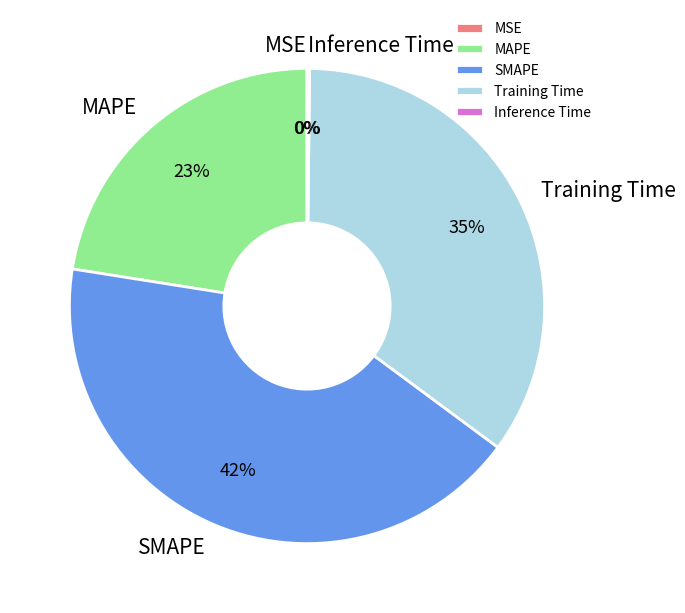

Which slice is the largest?

SMAPE